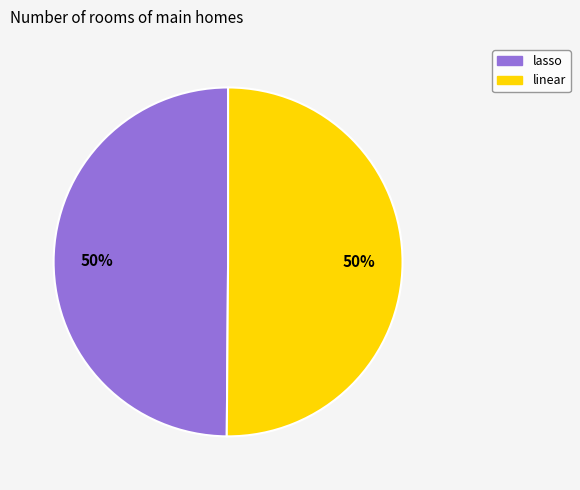

How many segments does this pie chart have?

2